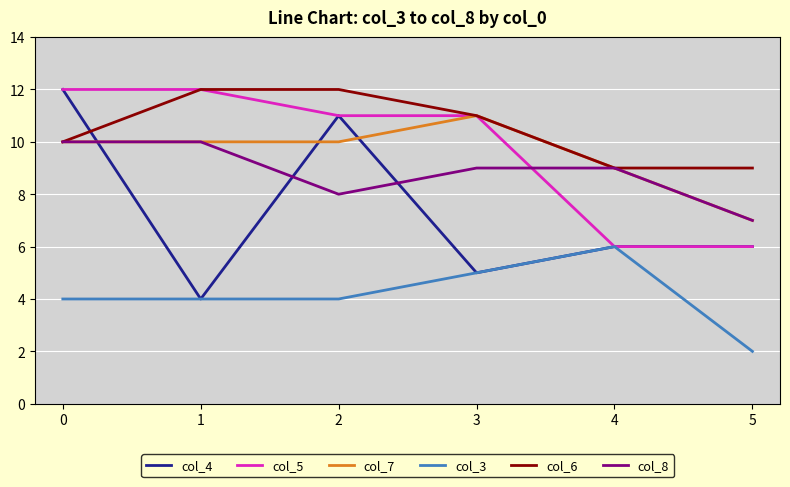

What is the lowest value of the col_6 series?

9